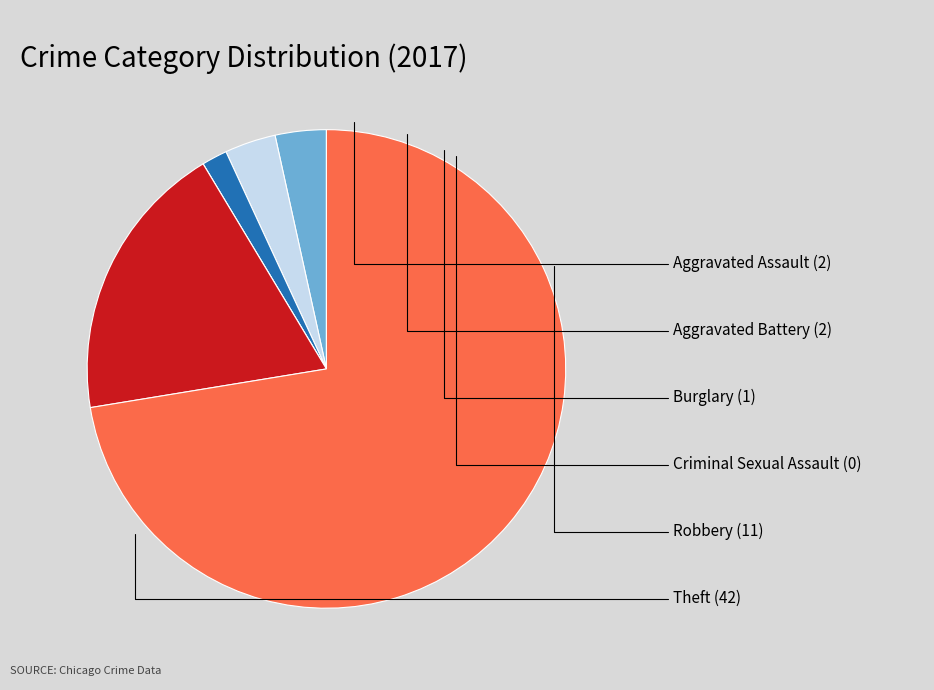

Combined, do Aggravated Assault and Robbery account for over 50%?

No